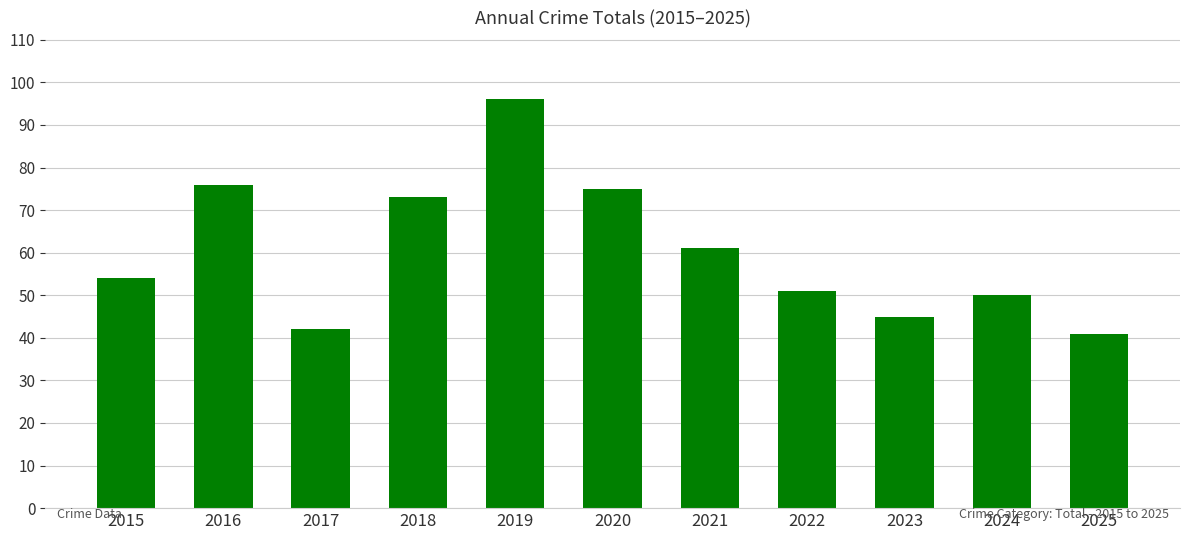

The value at 2021 is 89. True or false?

False